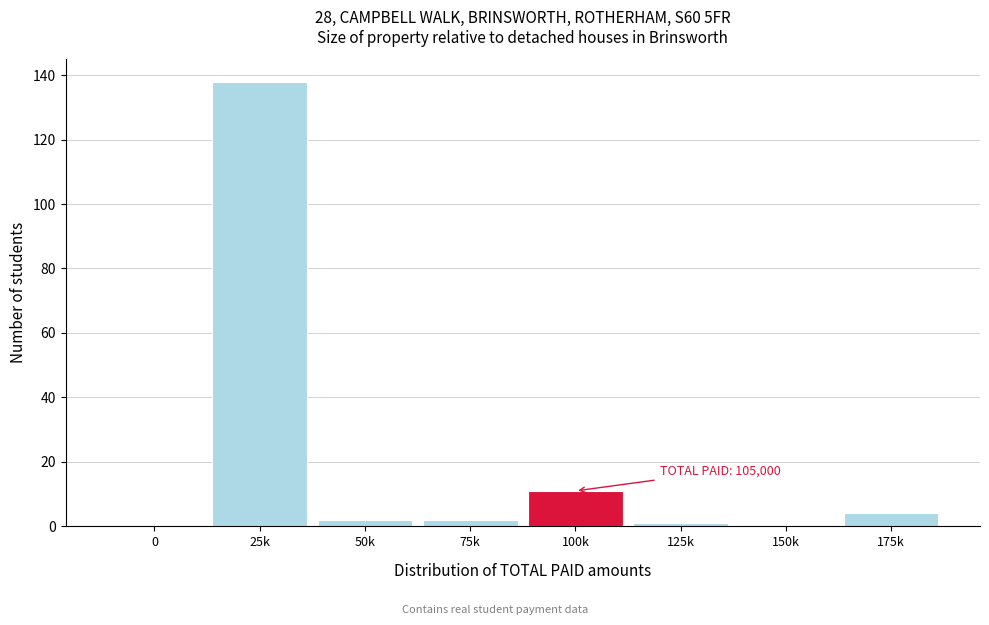

Reading left to right, what are all the values shown in this chart?

0=0	25k=138	50k=2	75k=2	100k=11	125k=1	150k=0	175k=4